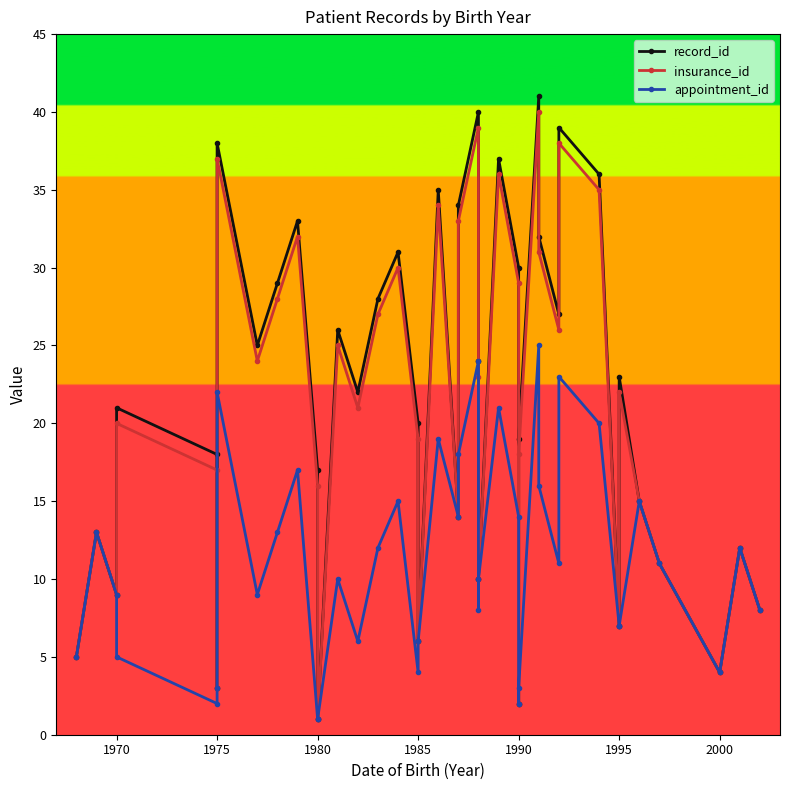

What is the lowest value of the record_id series?

1